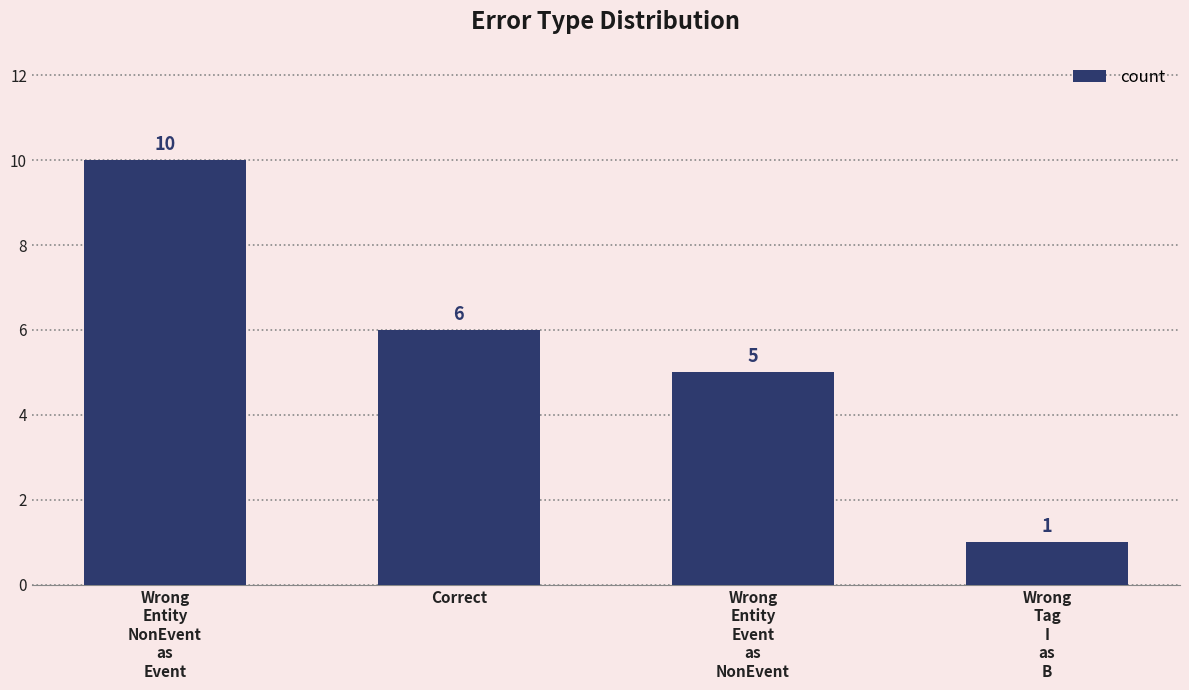

What is the ratio of the value at Wrong
Entity
Event
as
NonEvent to the value at Wrong
Tag
I
as
B?

5.0